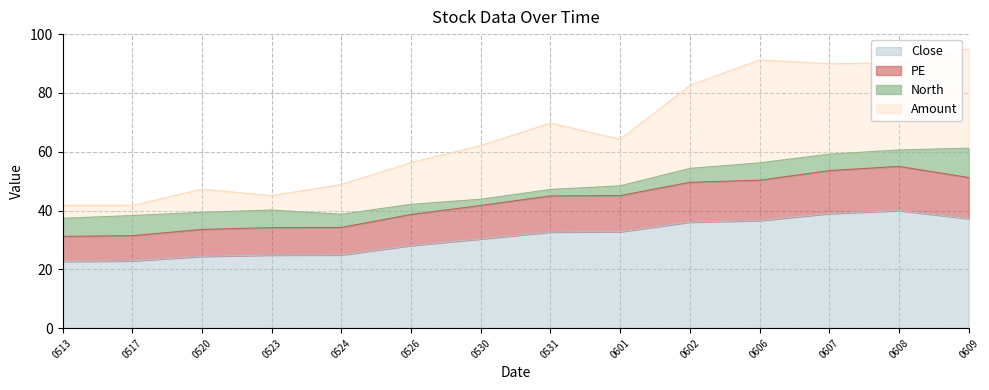

What is the total value across all series at 0602?

82.6